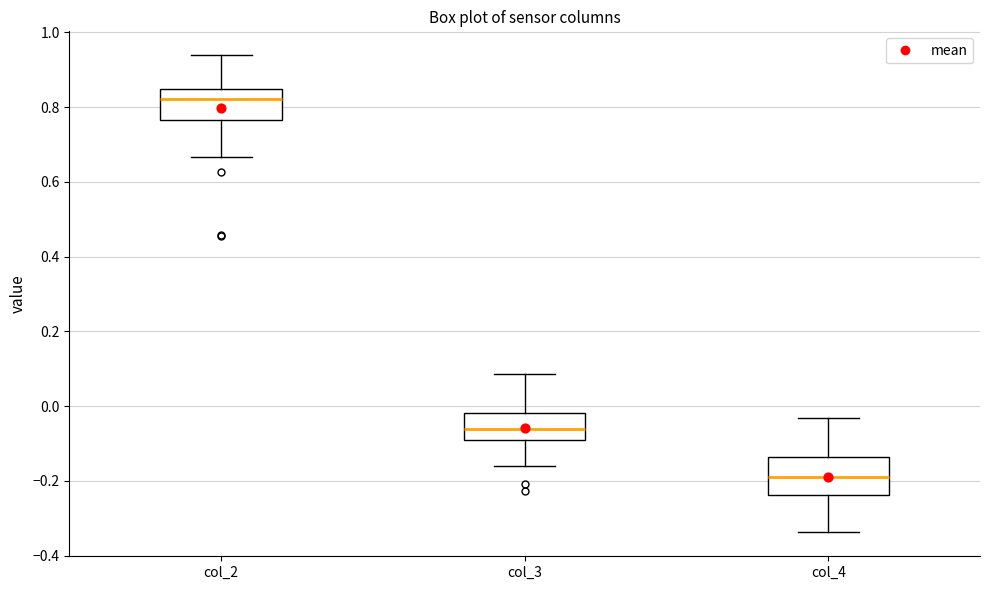

Which box's median line is the highest?

col_2